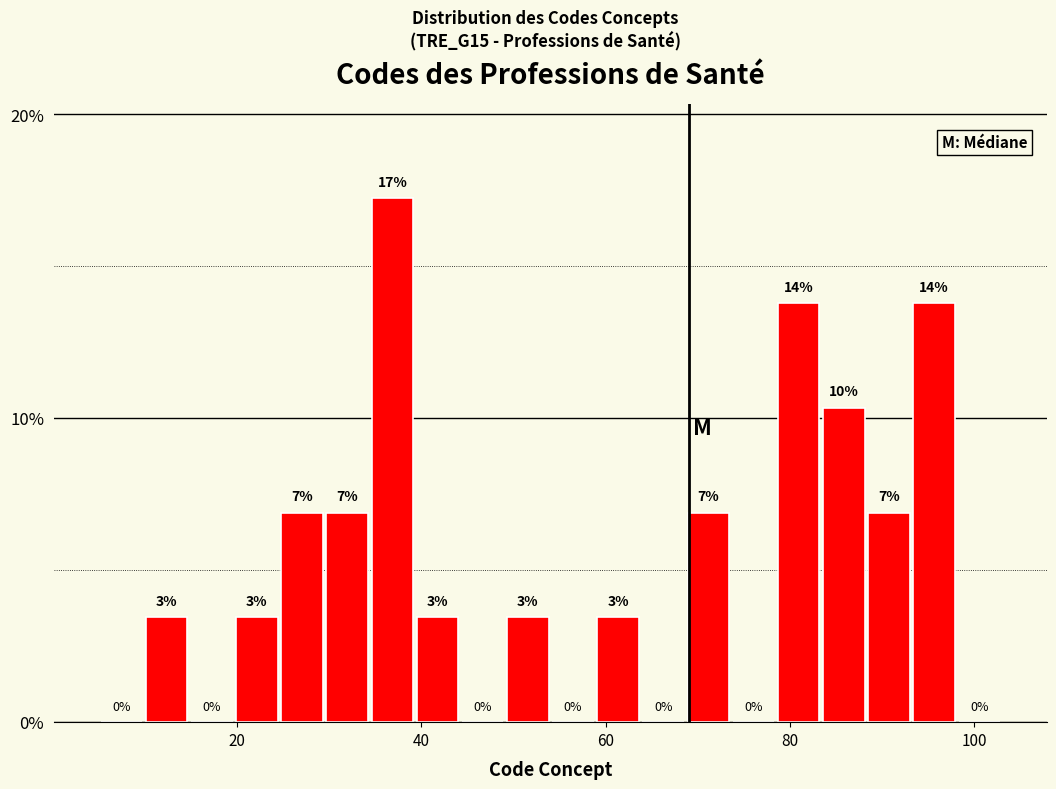

Read against the x-axis, roughly where is the centre of the tallest bar?

36